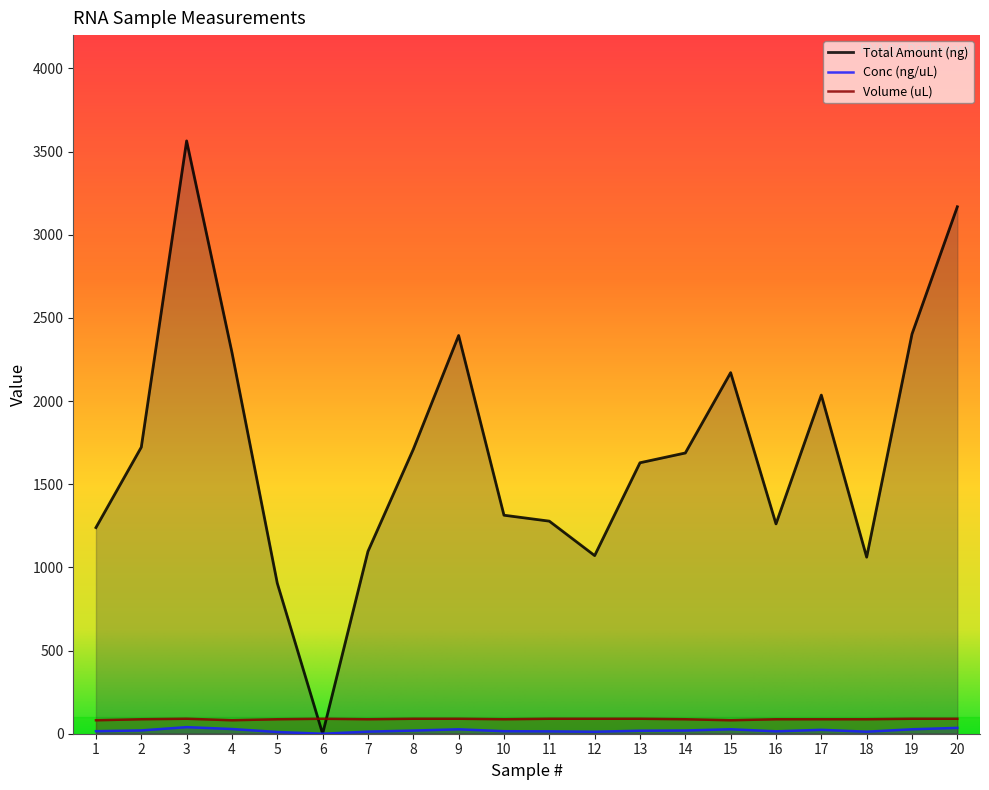

True or false: Conc (ng/uL) and Total Amount (ng) cross at least once.

False